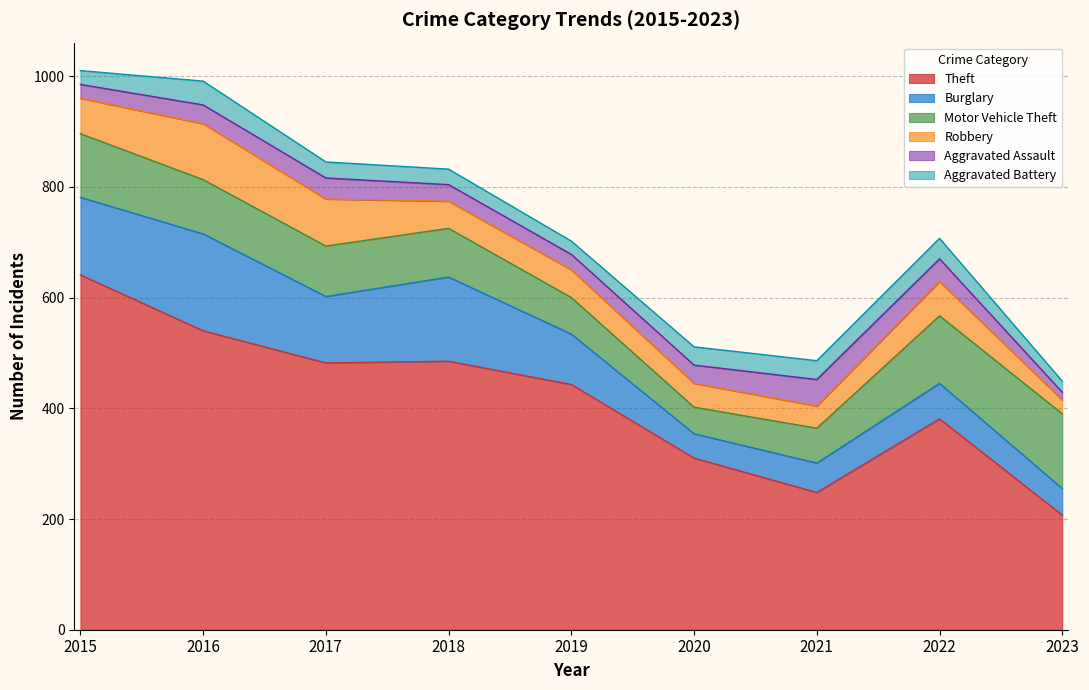

What is the lowest value of the Aggravated Battery series?

20